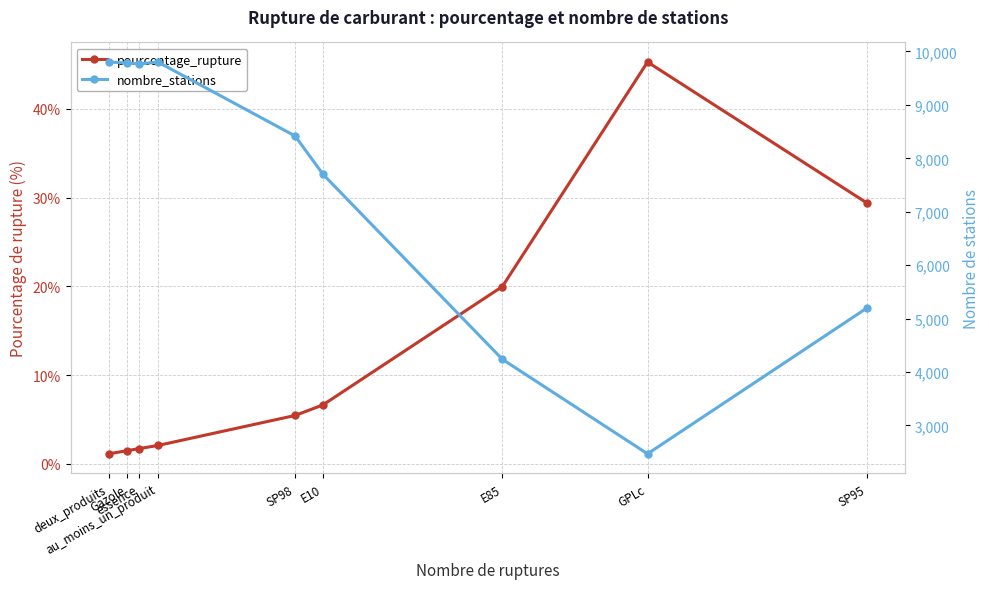

What are all the series names shown in the legend?

pourcentage_rupture, nombre_stations